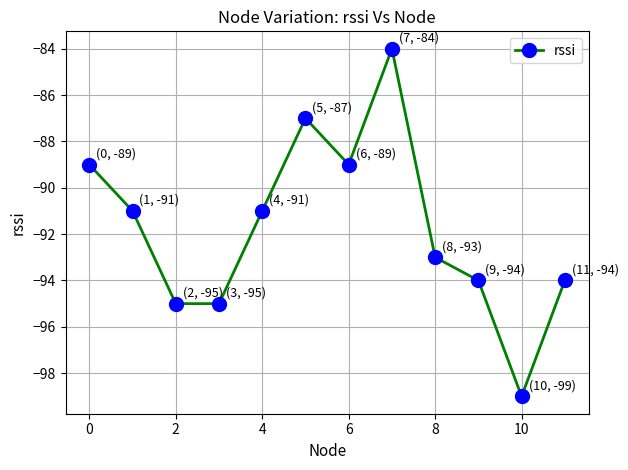

What is the greatest value displayed?

-84